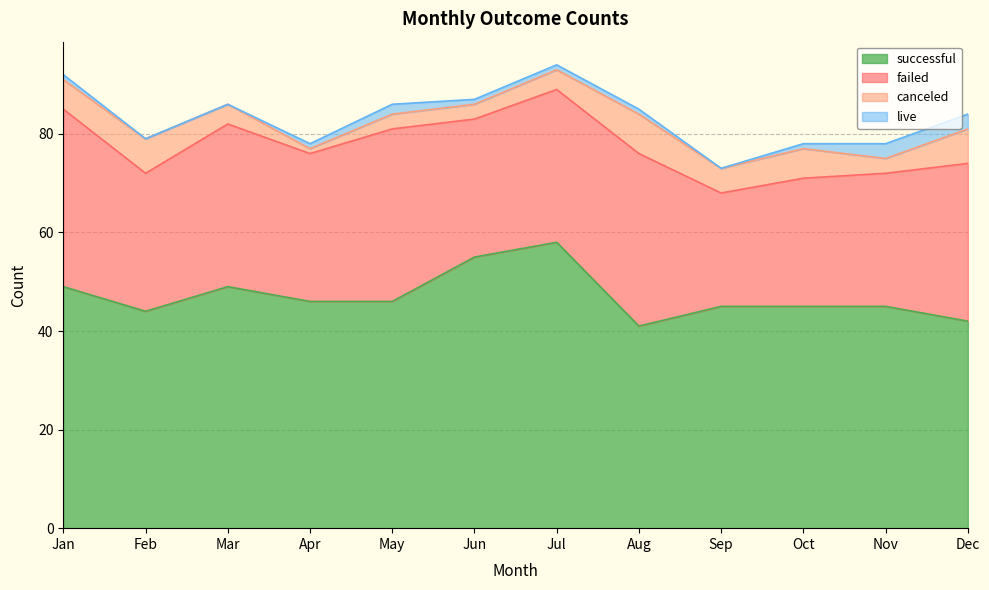

What is the spread (max minus min) of values at Aug?

40